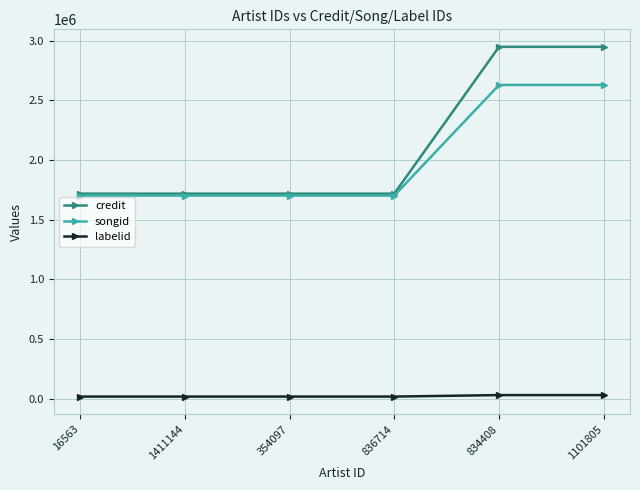

The songid series shows 1702125 at 354097. True or false?

True